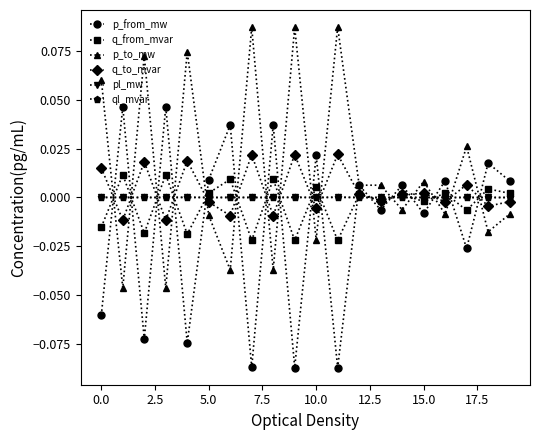

True or false: p_from_mw has more than 1 points higher than both neighbors.

True